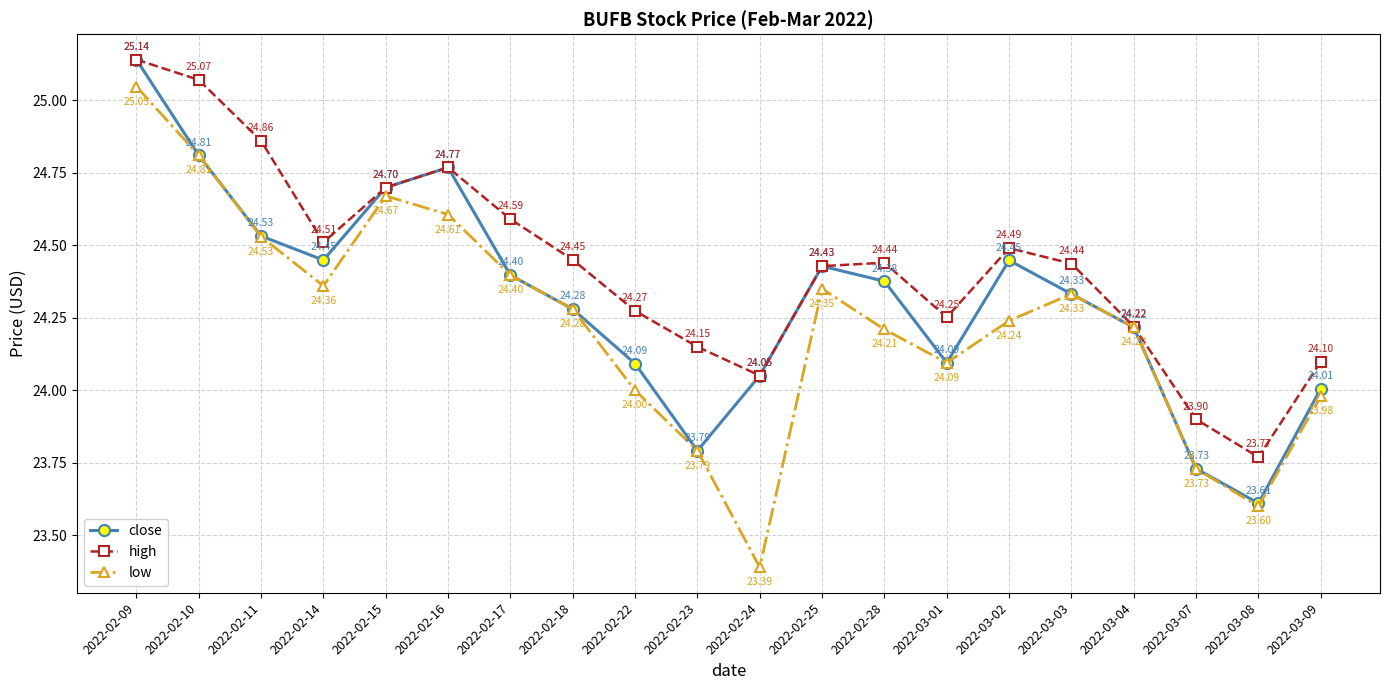

In high, how many points are lower than both neighbors (excluding endpoints)?

4